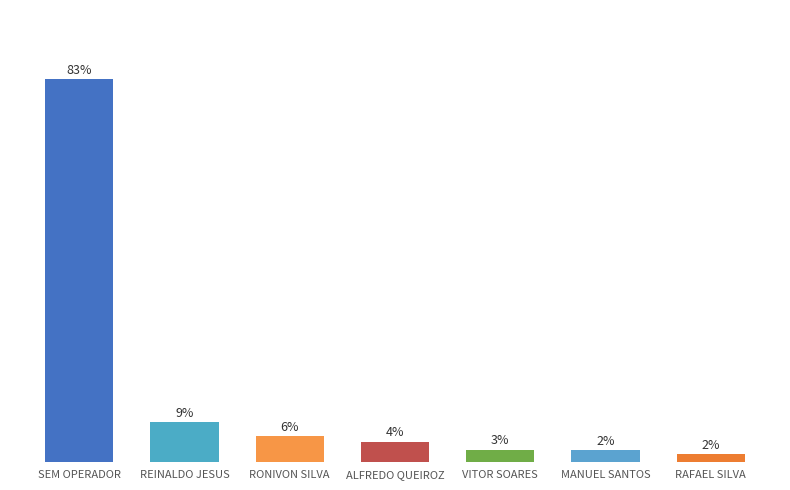

Is it true that the value at REINALDO JESUS is 0.1?

True